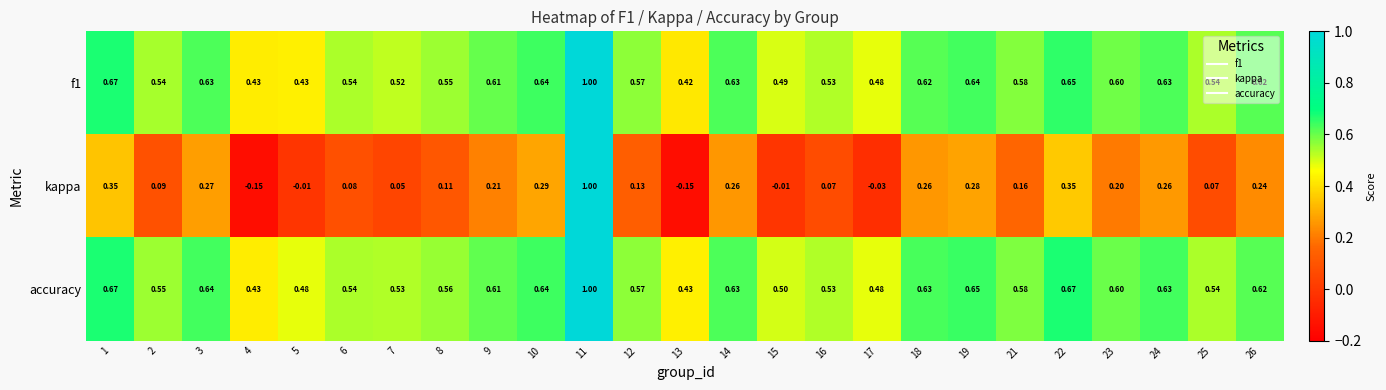

Which series has the largest range (max minus min)?

kappa